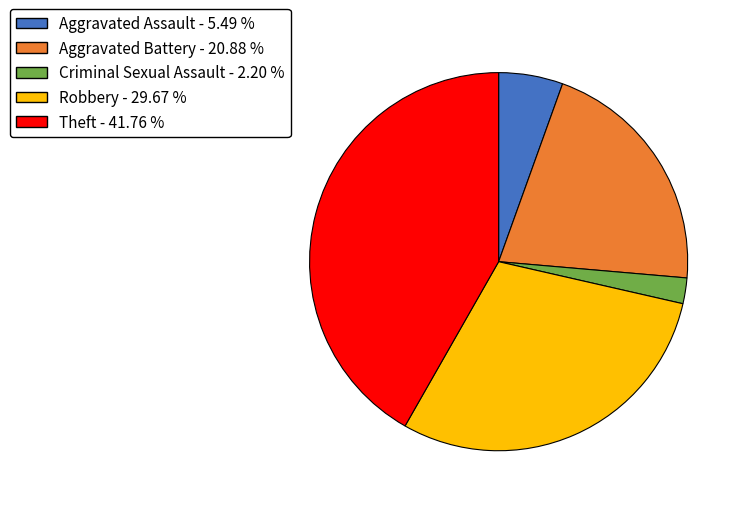

Does any single category account for the majority?

No